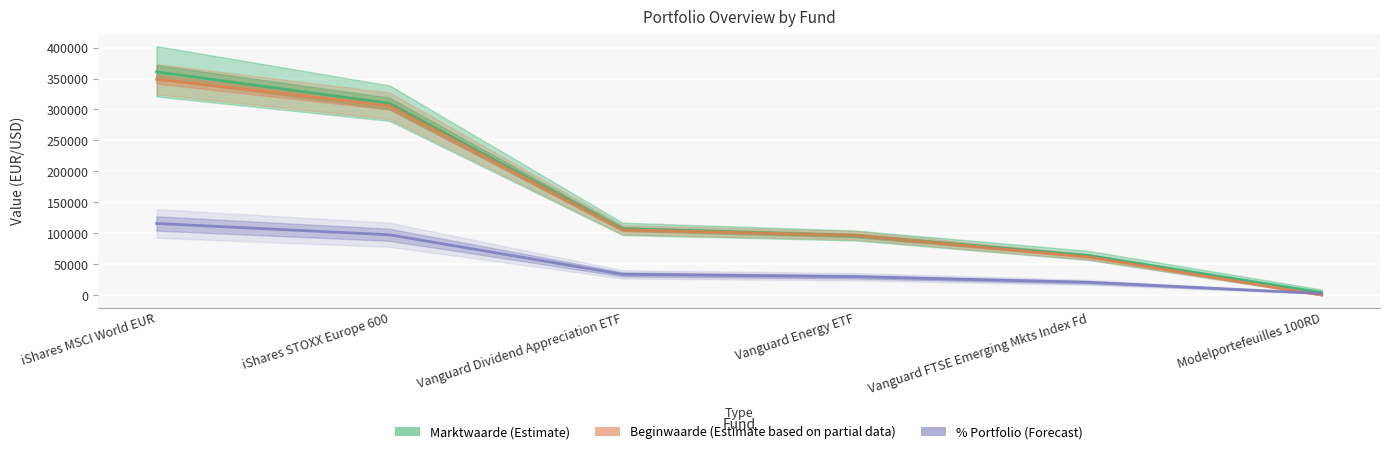

Where does the Marktwaarde (Estimate) series first go above 107066?

iShares MSCI World EUR